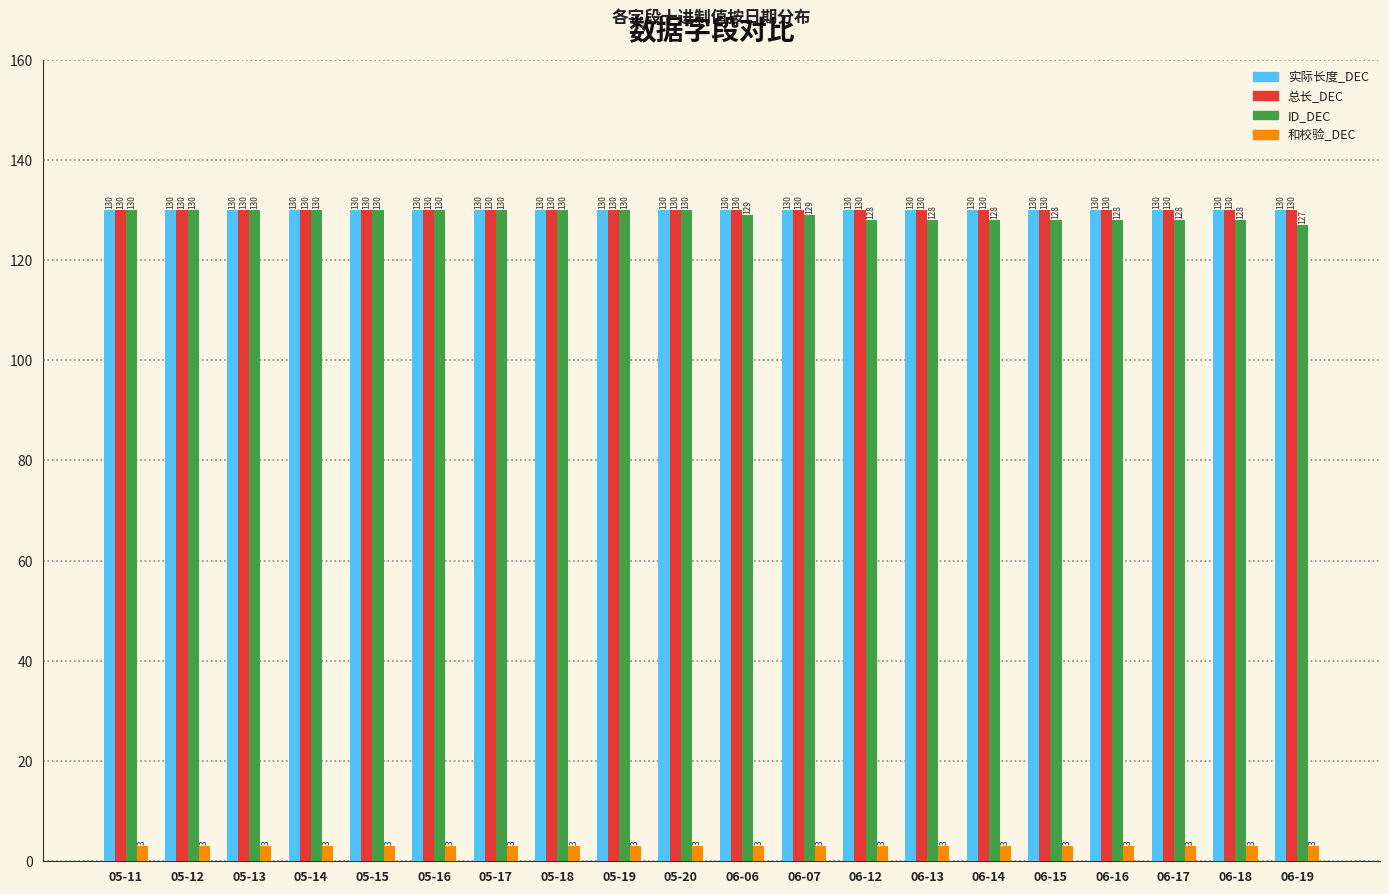

What is the total value across all series at 06-07?

392